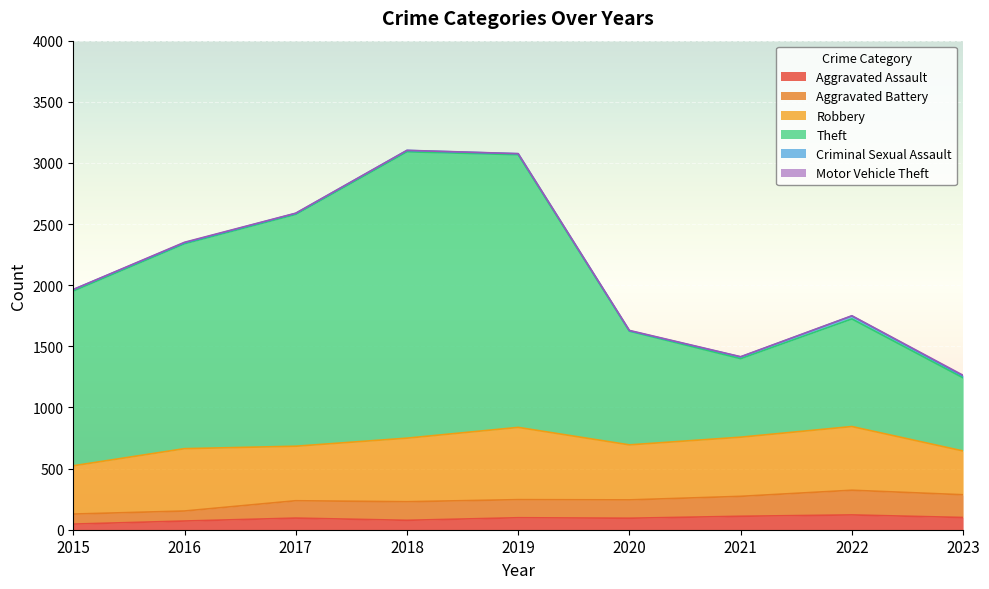

Is it true that Aggravated Assault equals 94 at 2020?

True